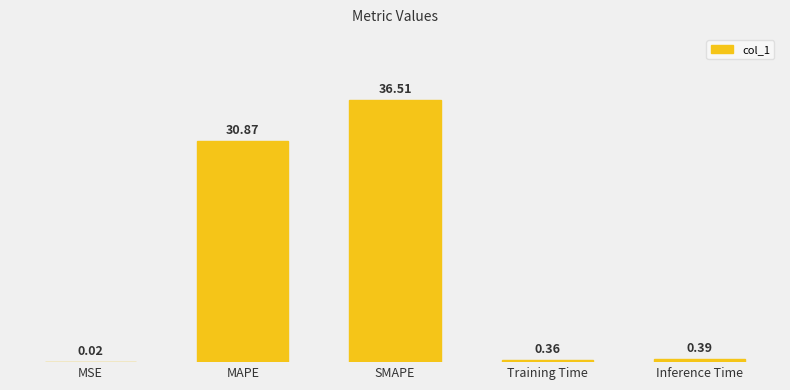

What is the greatest value displayed?

36.5